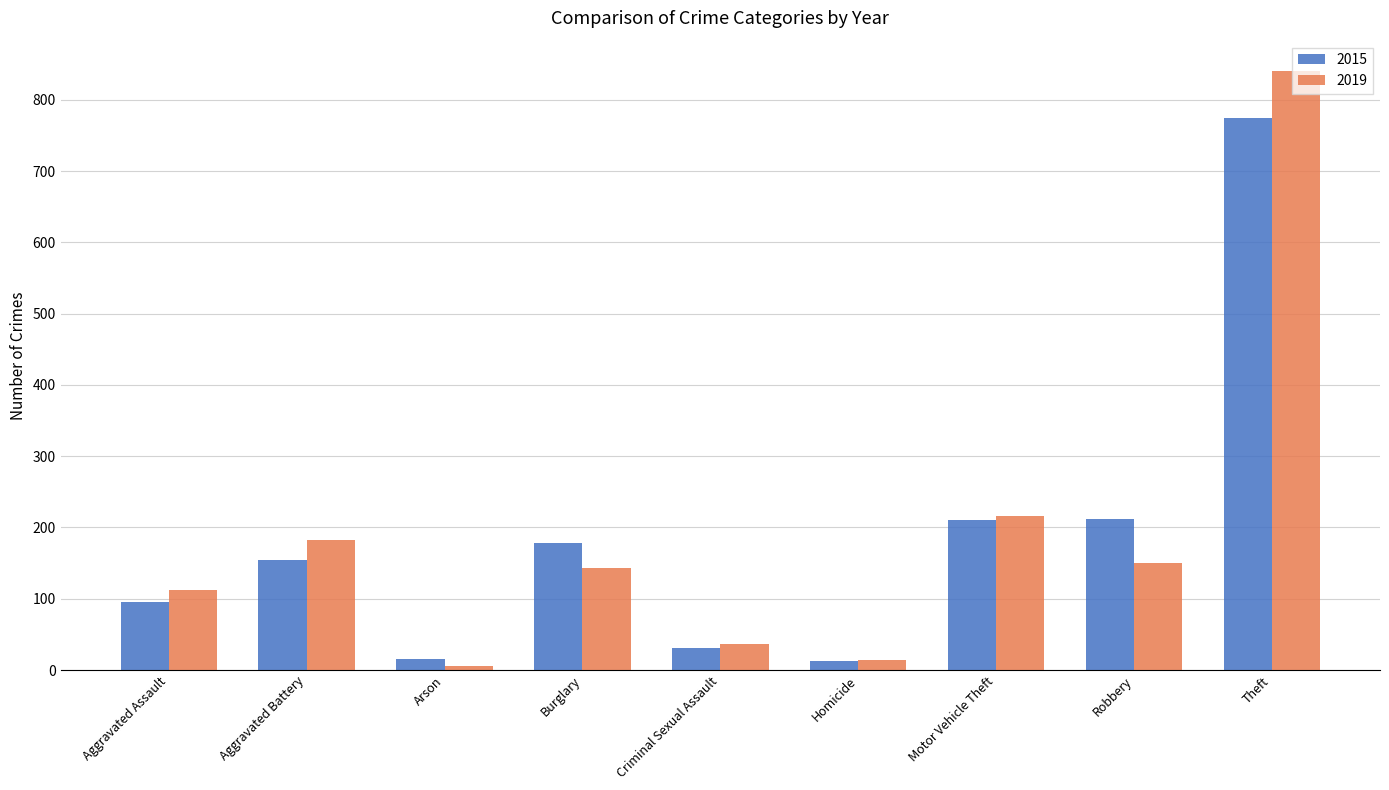

Is it true that 2015 equals 1032 at Theft?

False